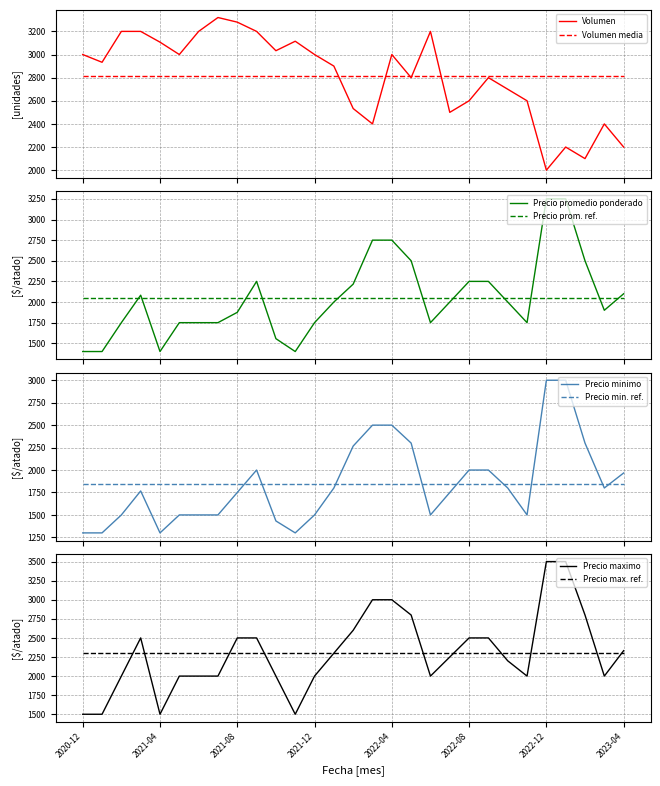

List the labels in order of Precio promedio ponderado value, smallest first.

2020-12, 2021-01, 2021-04, 2021-11, 2021-10, 2021-02, 2021-05, 2021-06, 2021-07, 2021-12, 2022-06, 2022-11, 2021-08, 2023-03, 2022-01, 2022-07, 2022-10, 2021-03, 2023-04, 2022-02, 2021-09, 2022-08, 2022-09, 2022-05, 2023-02, 2022-03, 2022-04, 2022-12, 2023-01